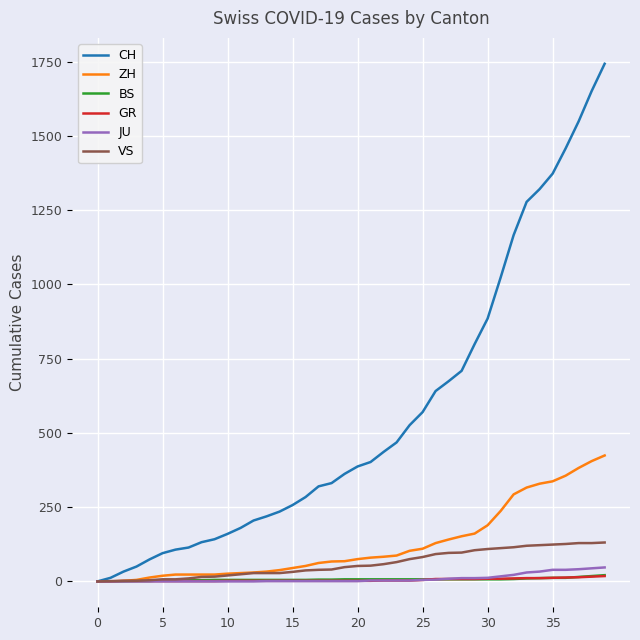

What is the greatest value displayed?

1743